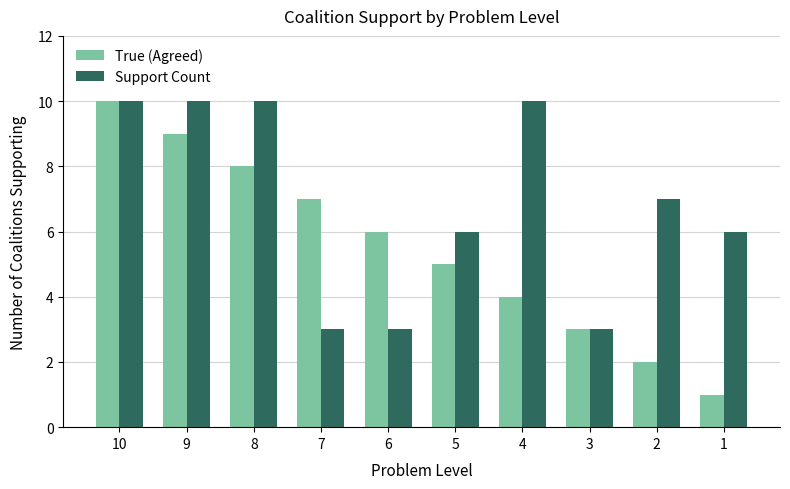

Is it true that True (Agreed) equals 10 at 10?

True